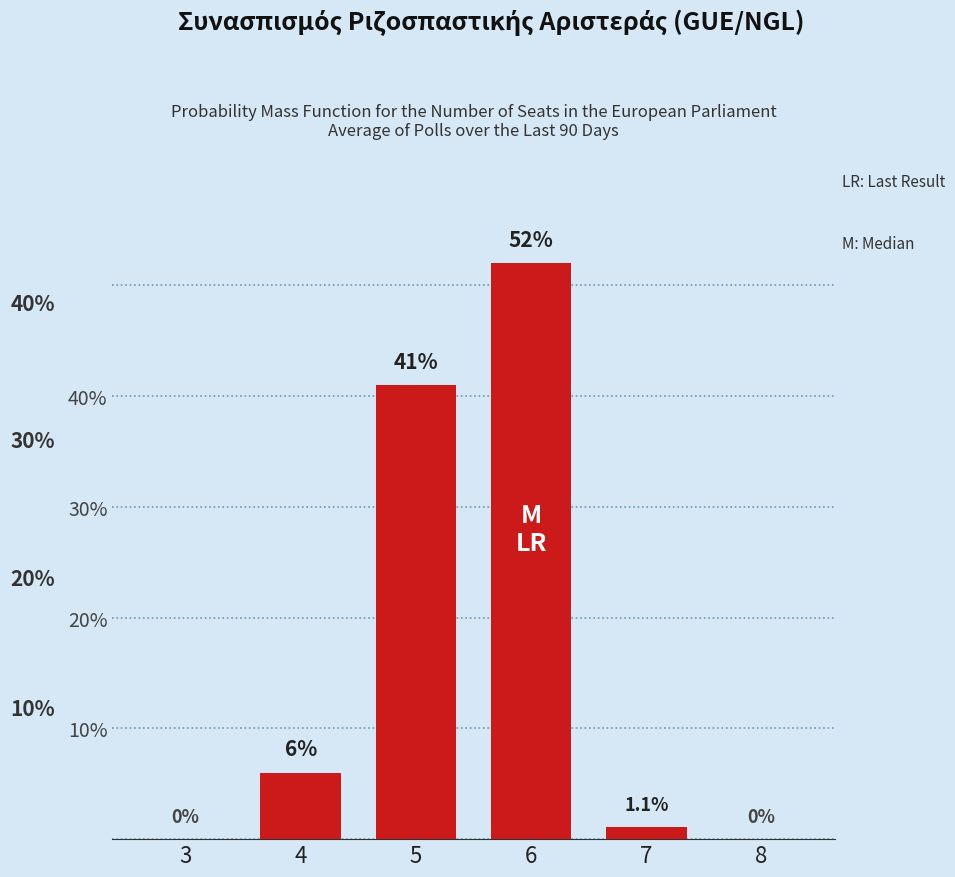

The value at 6 is 52.0. True or false?

True